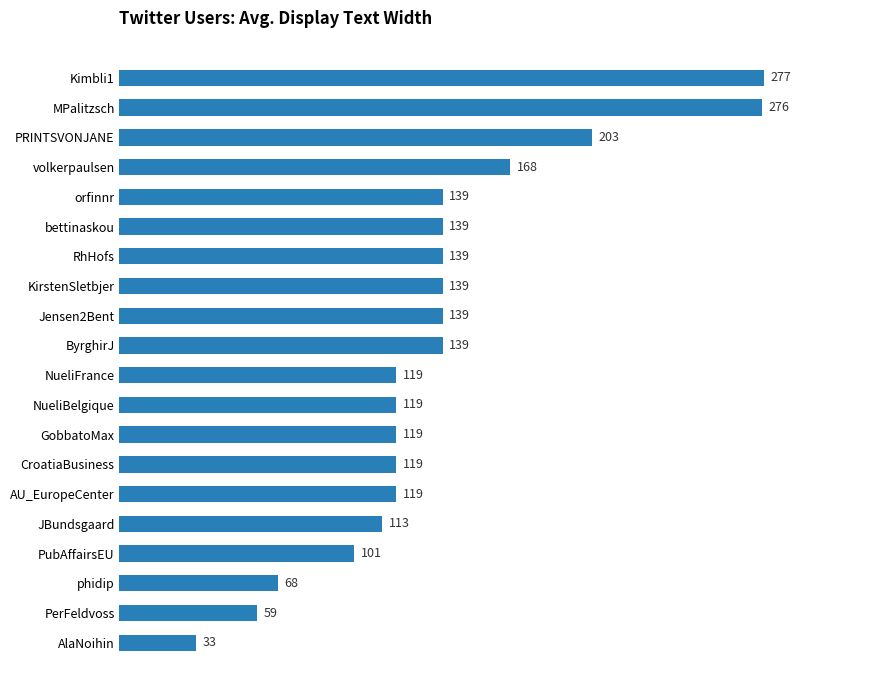

What is the difference between the maximum and minimum values?

244